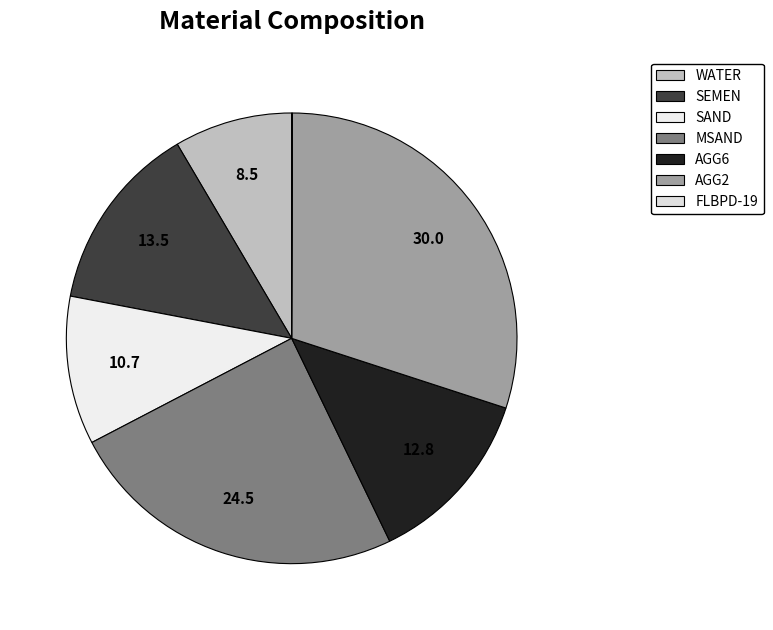

Does AGG6 represent more than half of the total?

No